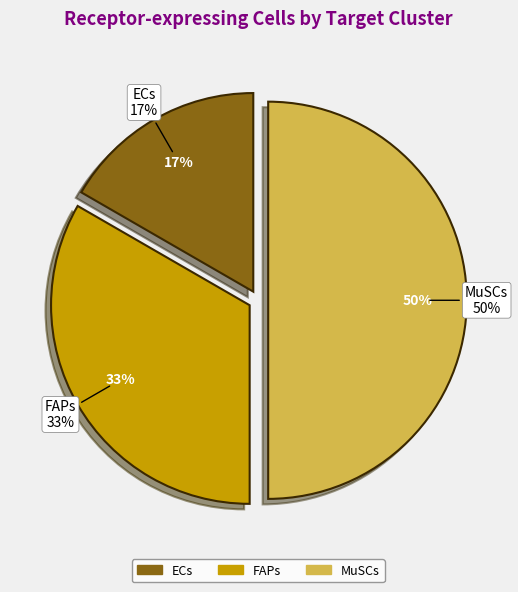

What is the largest slice in the pie chart?

MuSCs